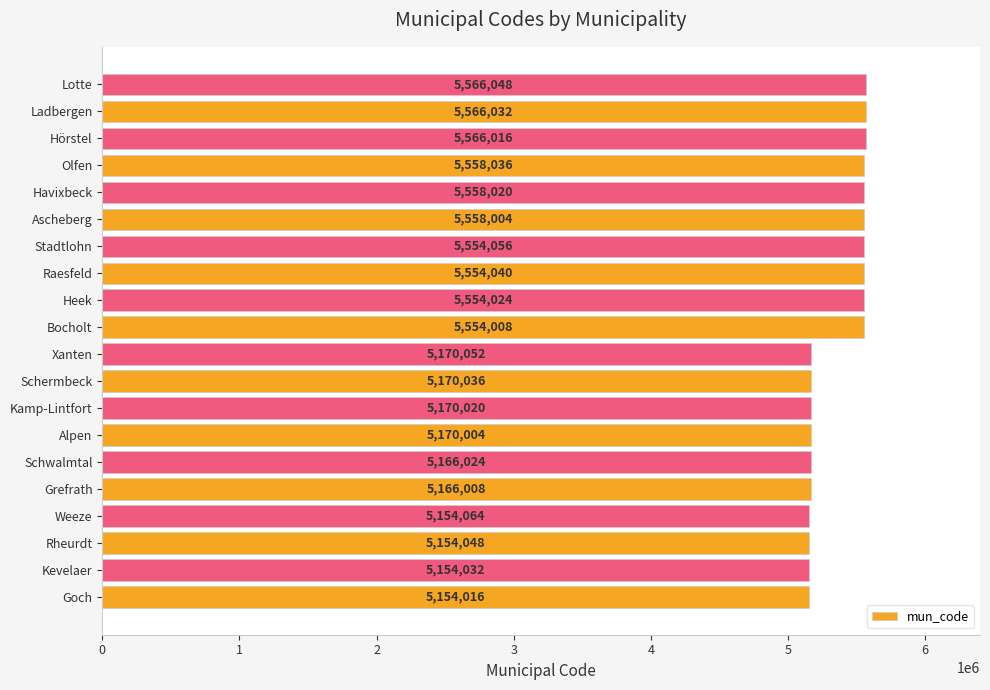

Are the bars horizontal?

Yes